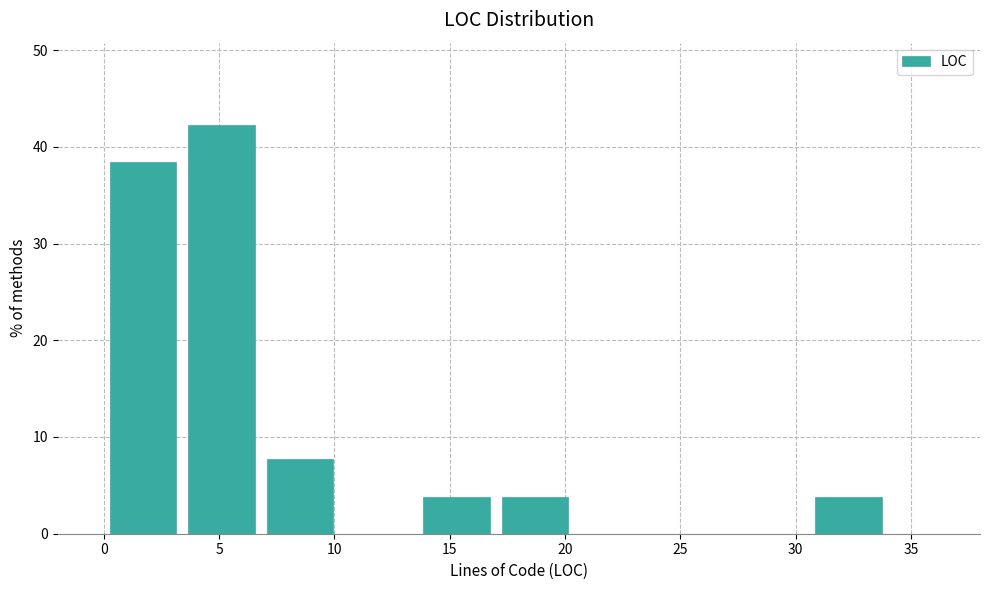

Reading left to right, list every bar in this chart as the range it spans on the x-axis followed by its height. Neither the bar edges nor the heights are printed on the chart, so give them approximately, as read against the axes.

0.0 to 3.4: 38
3.4 to 6.8: 42
6.8 to 10.2: 8
10.2 to 13.6: 0
13.6 to 17.0: 4
17.0 to 20.4: 4
20.4 to 23.8: 0
23.8 to 27.2: 0
27.2 to 30.6: 0
30.6 to 34.0: 4